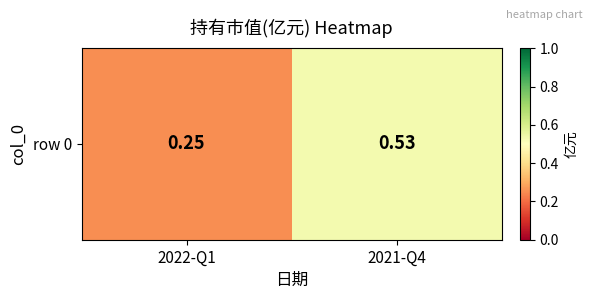

The value at 2022-Q1 is 0.2. True or false?

True